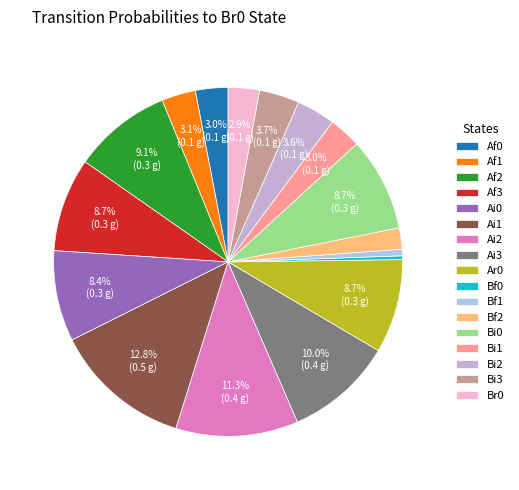

Count the number of slices in the pie.

17